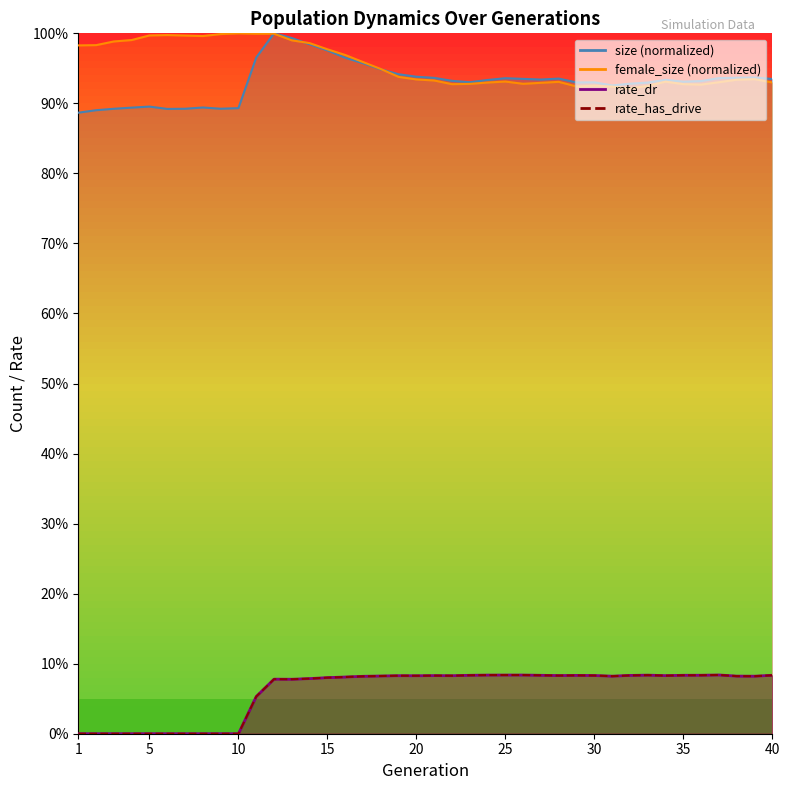

What is the difference between the second highest and minimum values in the size series?

0.1